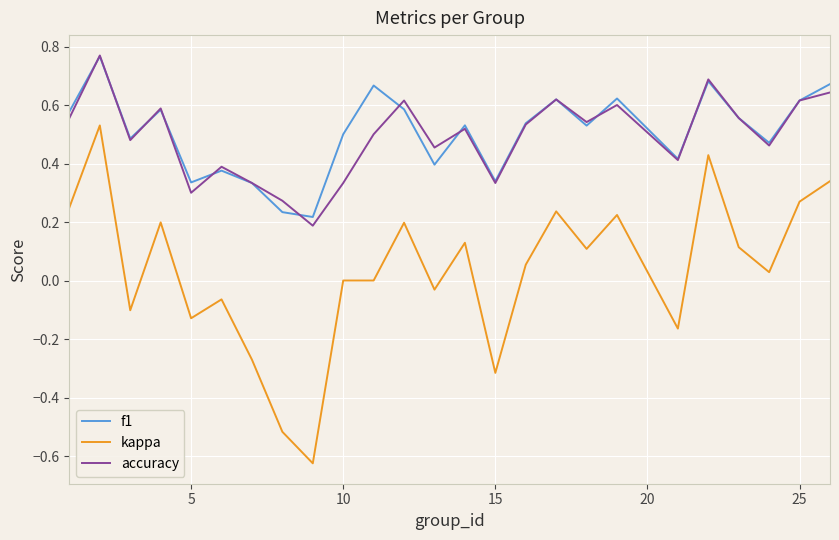

True or false: kappa and f1 intersect in this chart.

False